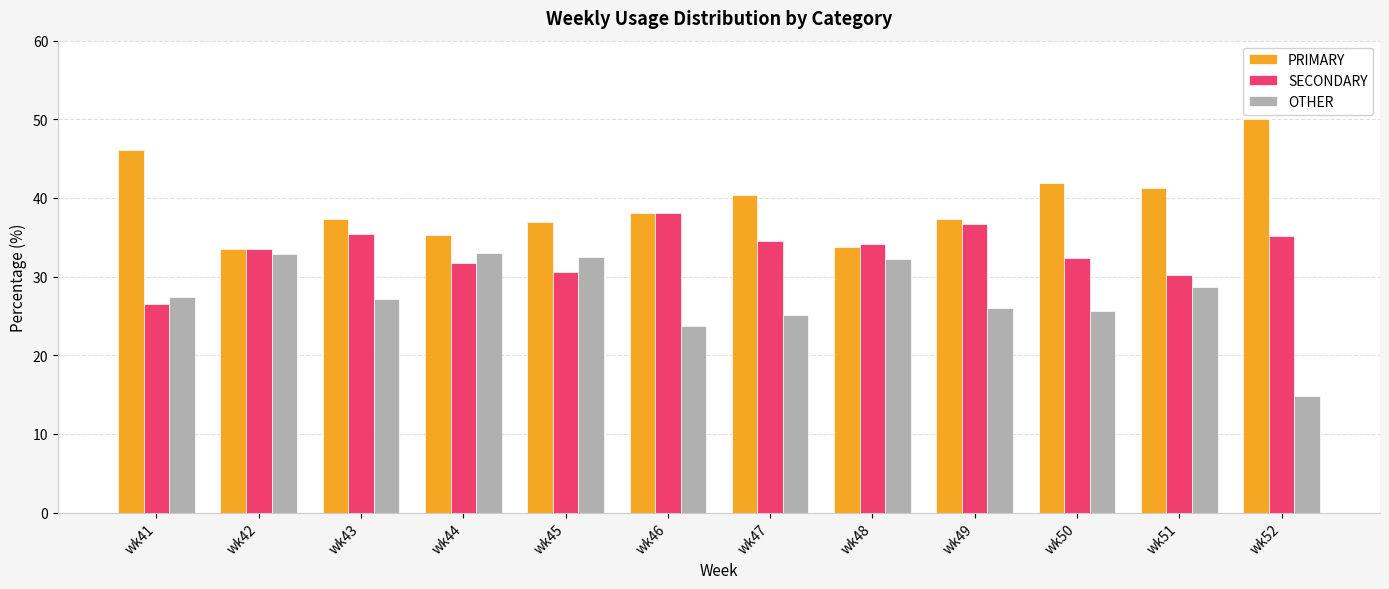

Which series has the largest total across all categories?

PRIMARY